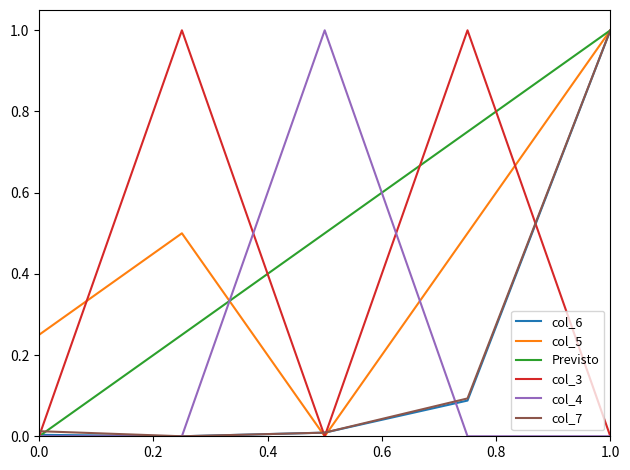

What is the highest value of the col_6 series?

1.0